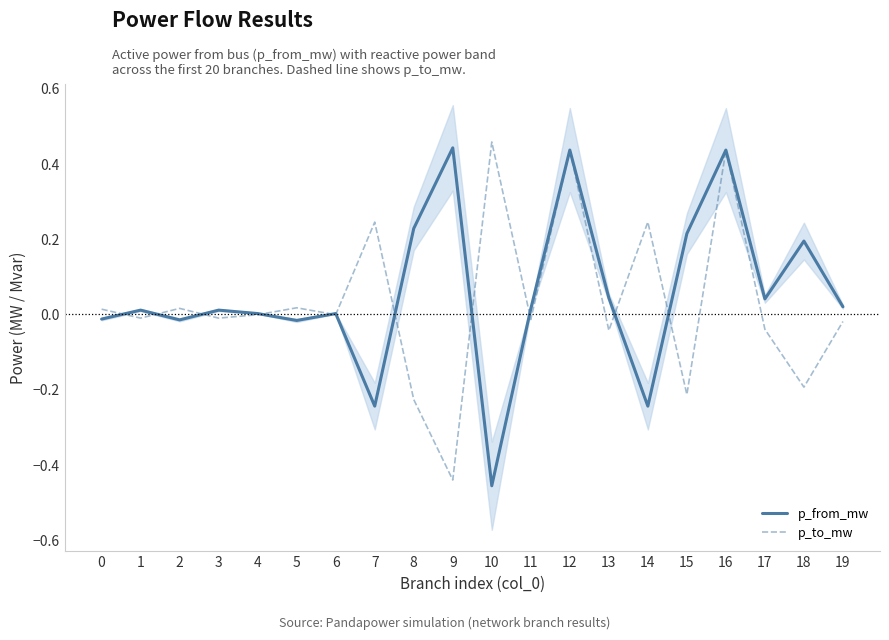

What is the value of the p_from_mw point at the 13th from the left?

0.4